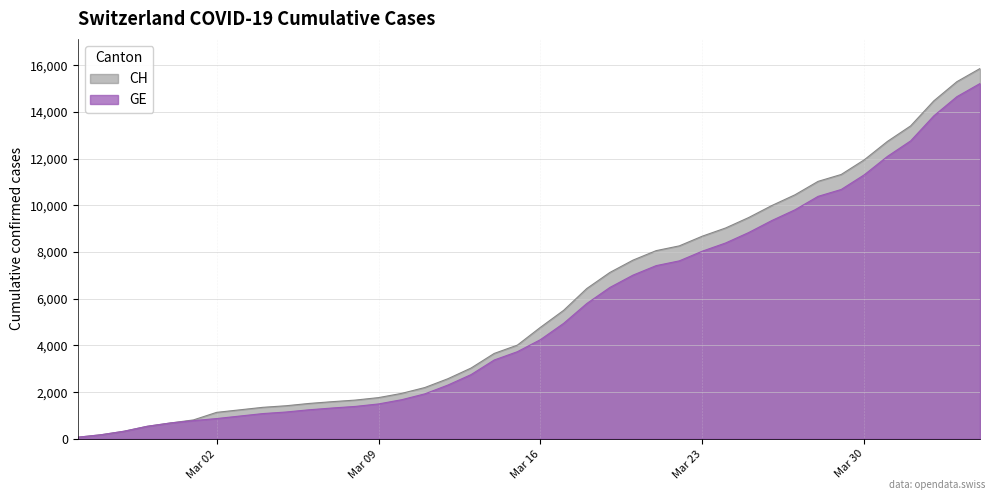

What is the spread (max minus min) of values at Mar 09?

271